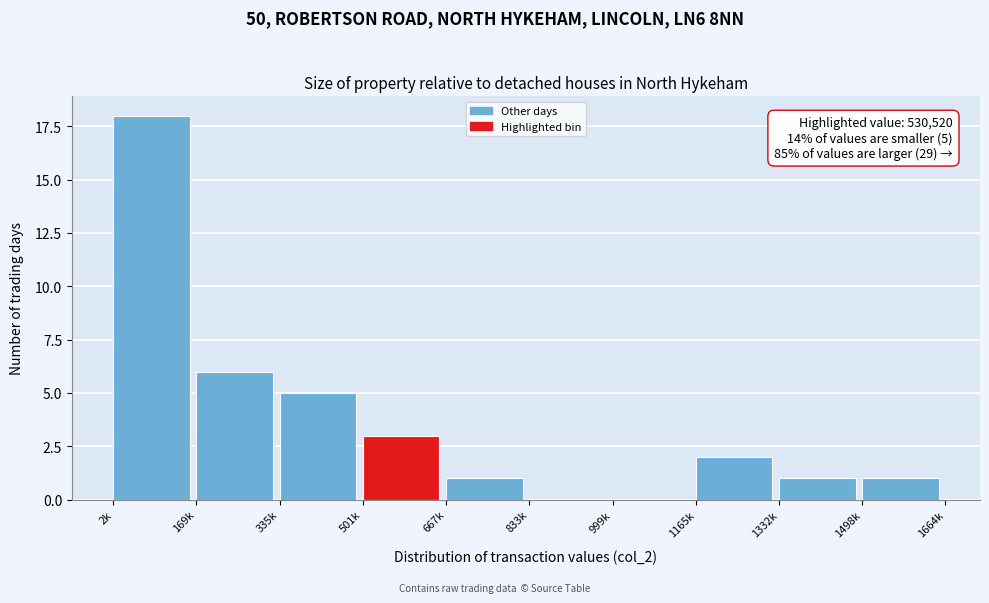

Reading left to right, extract all data points from this chart.

2k=18	169k=6	335k=5	501k=3	667k=1	833k=0	999k=0	1165k=2	1332k=1	1498k=1